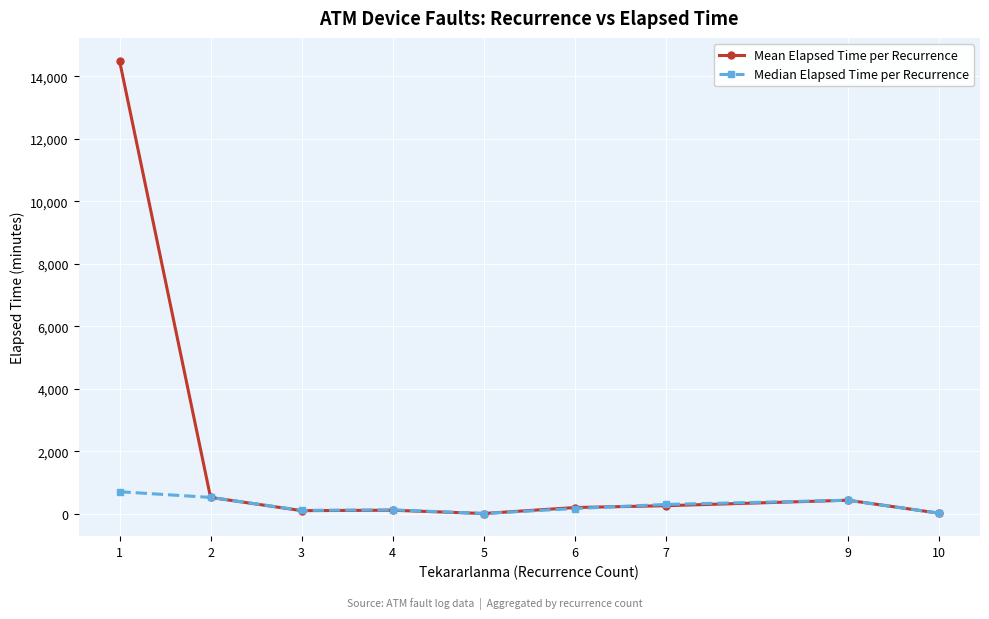

Where does the Median Elapsed Time per Recurrence series first go above 175?

1